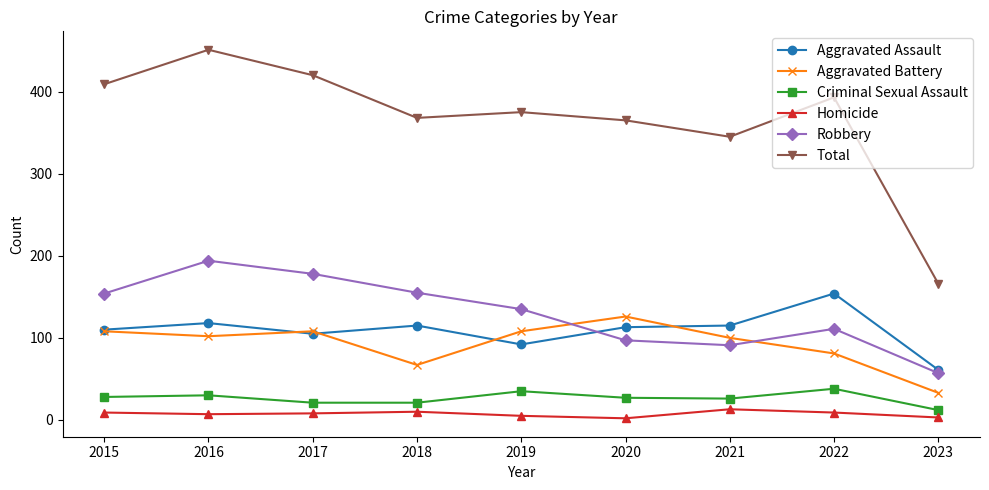

What is the maximum value for Robbery?

194